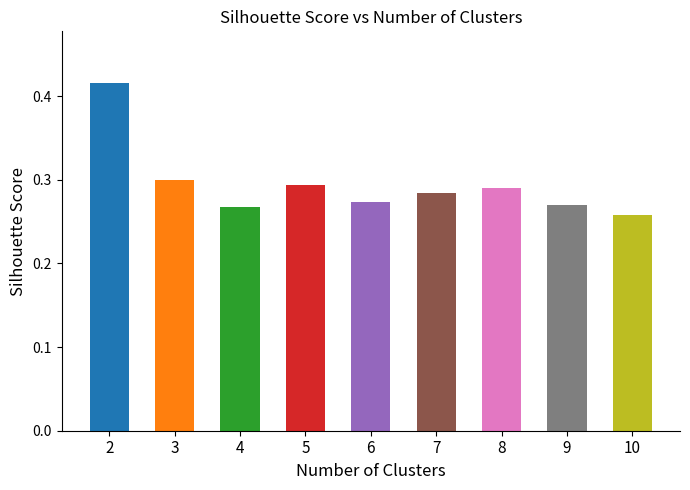

Which category has the lowest value across all series?

10